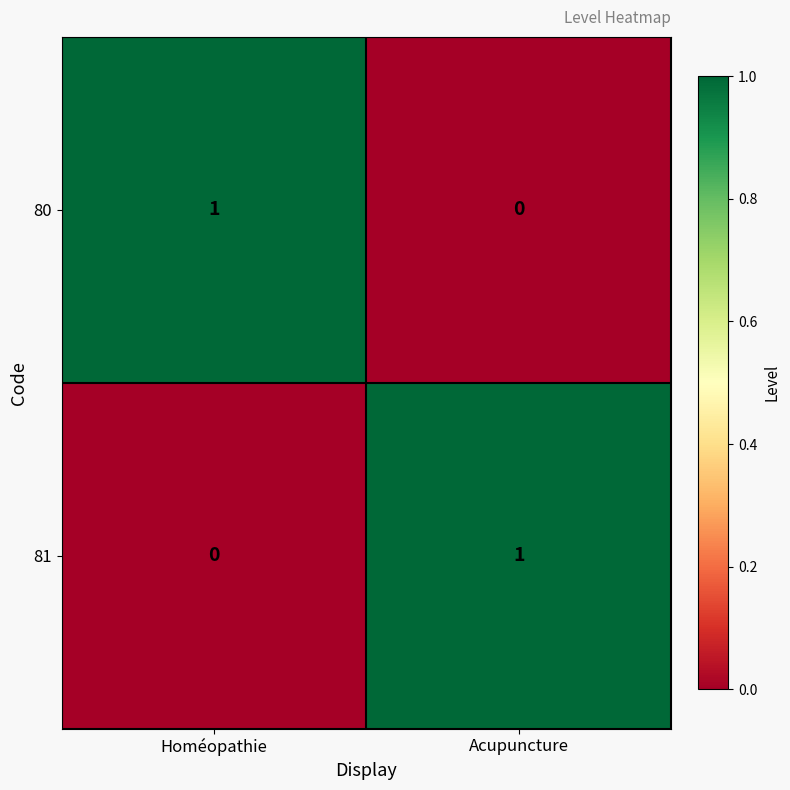

The 81 series shows 0 at Acupuncture. True or false?

False